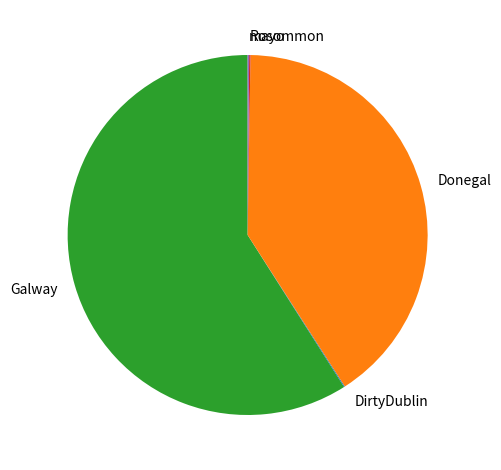

Is it true that Donegal is 35% of the pie?

False